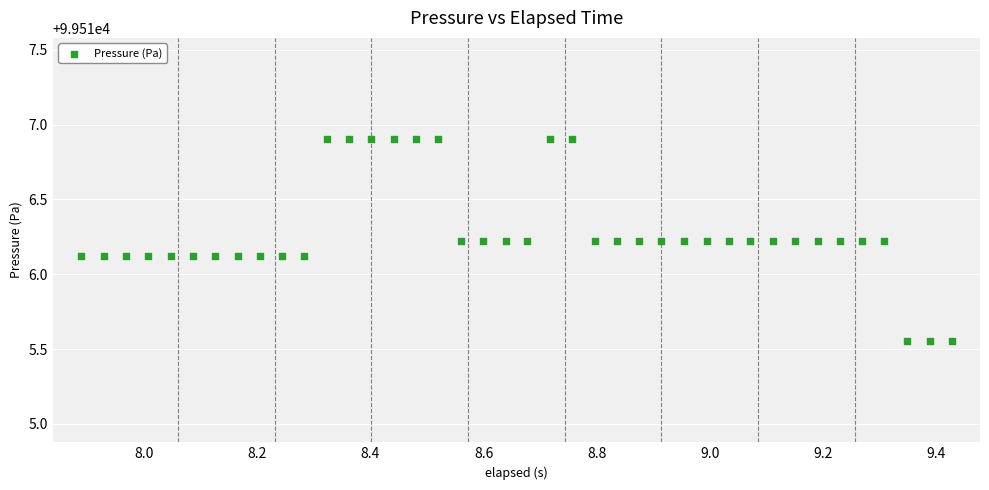

What is the range of Y values (max minus min)?

1.4